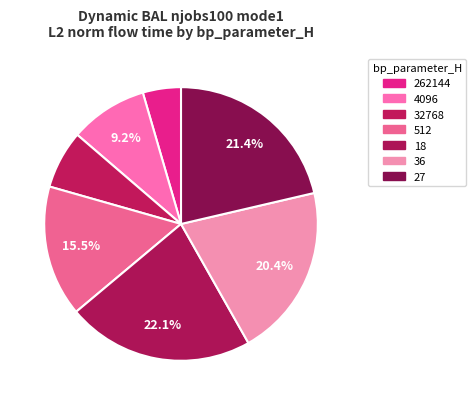

Does 32768 account for over 50% of the chart?

No